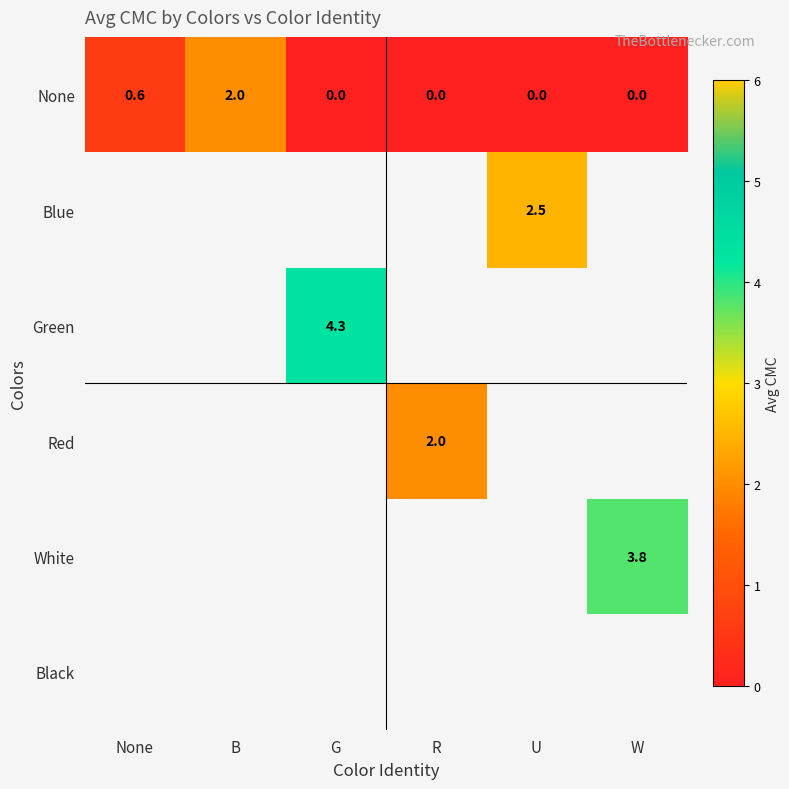

True or false: None has a value of 0.0 at R.

True